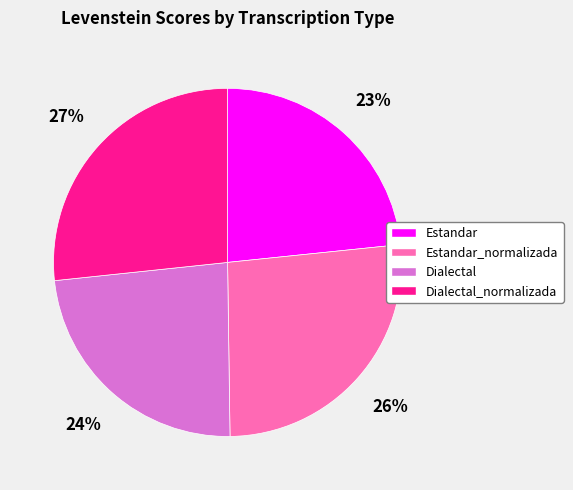

Does Estandar account for over 50% of the chart?

No